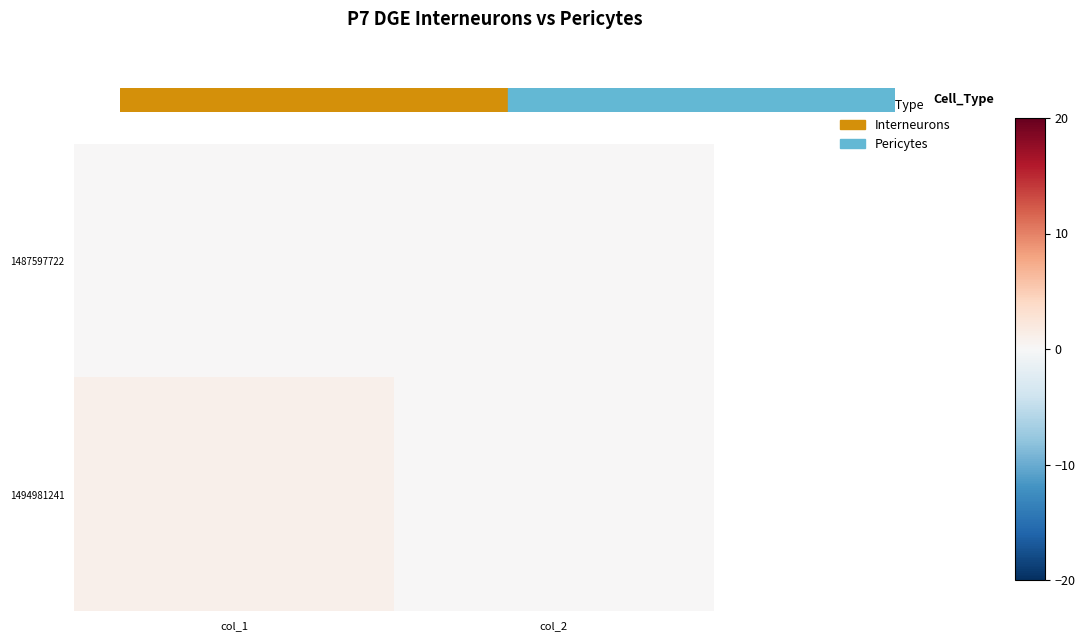

Which series has the largest total across all categories?

1494981241